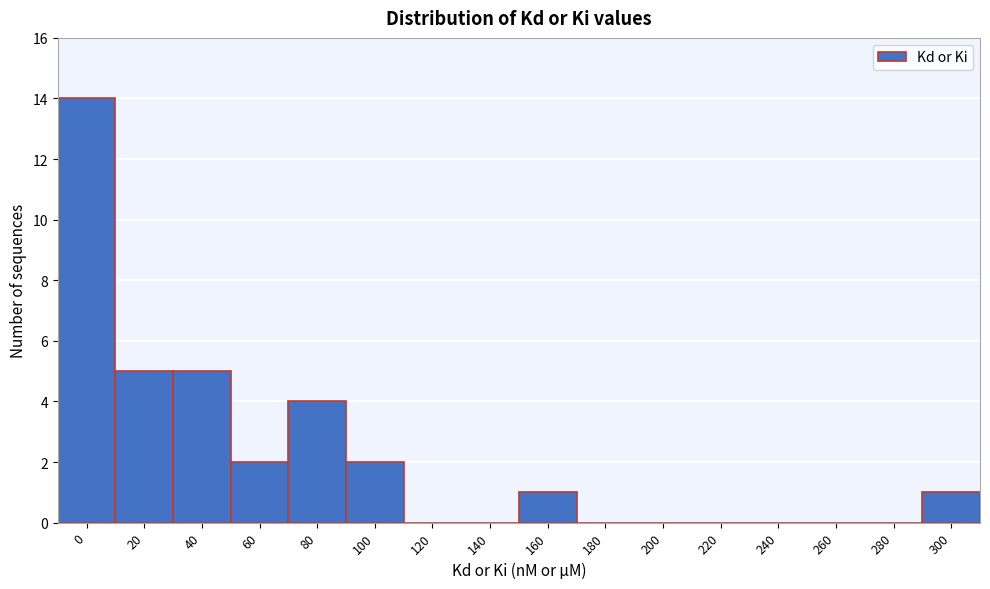

Approximately how many times larger is the value at 0 compared to 300?

14.0